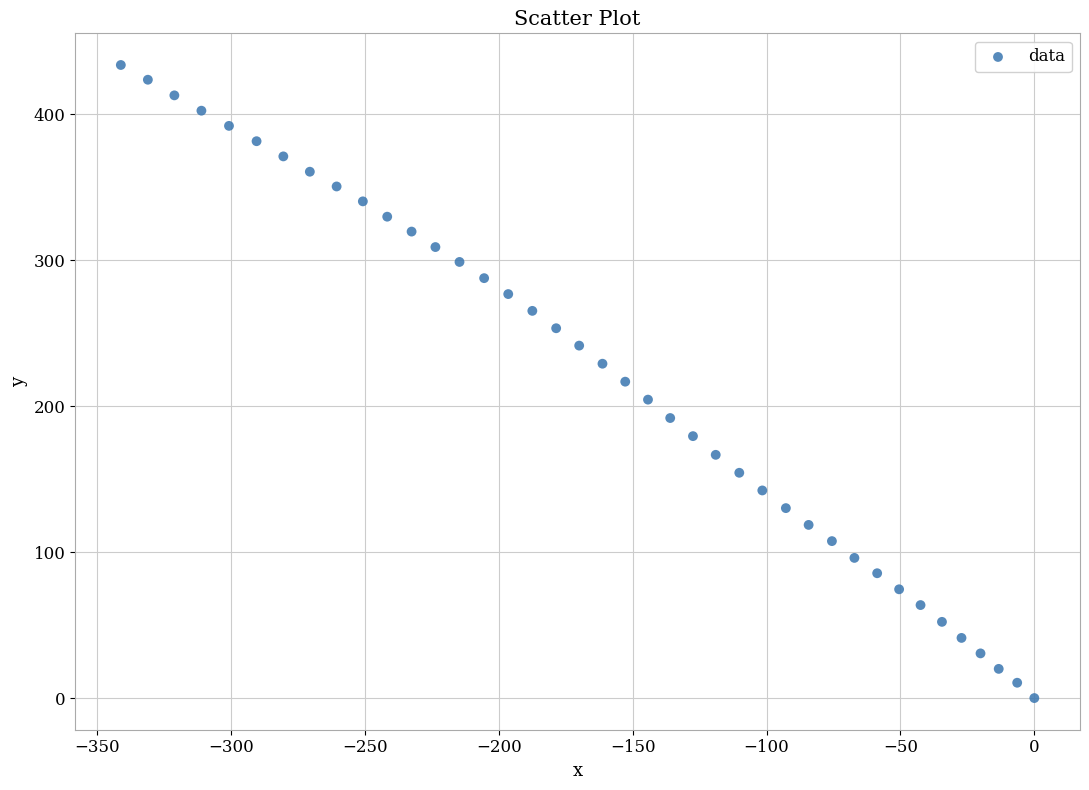

What is the range of X values (max minus min)?

341.2